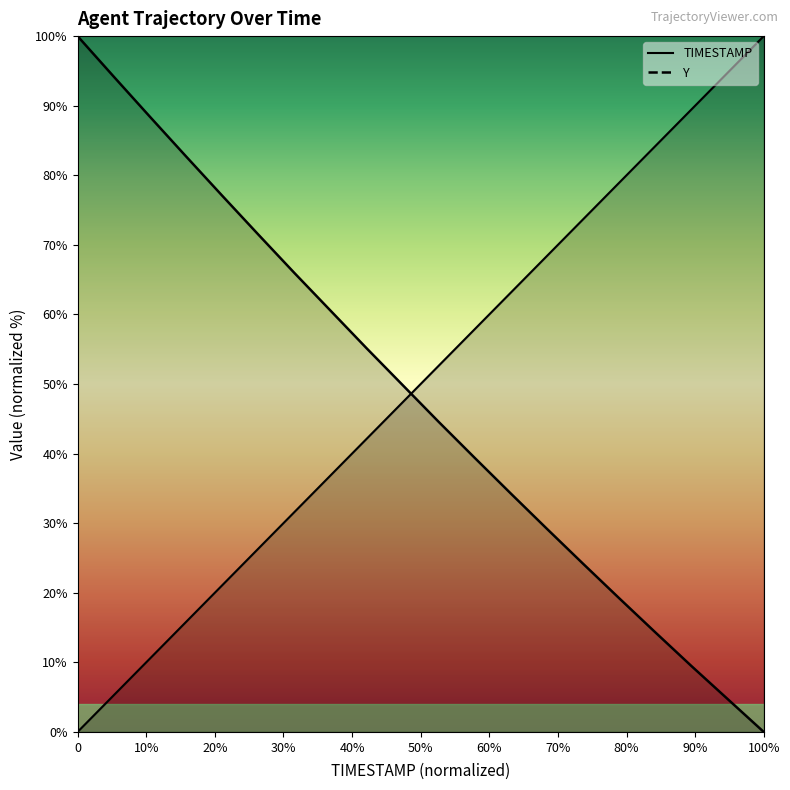

Which series has the largest range (max minus min)?

TIMESTAMP